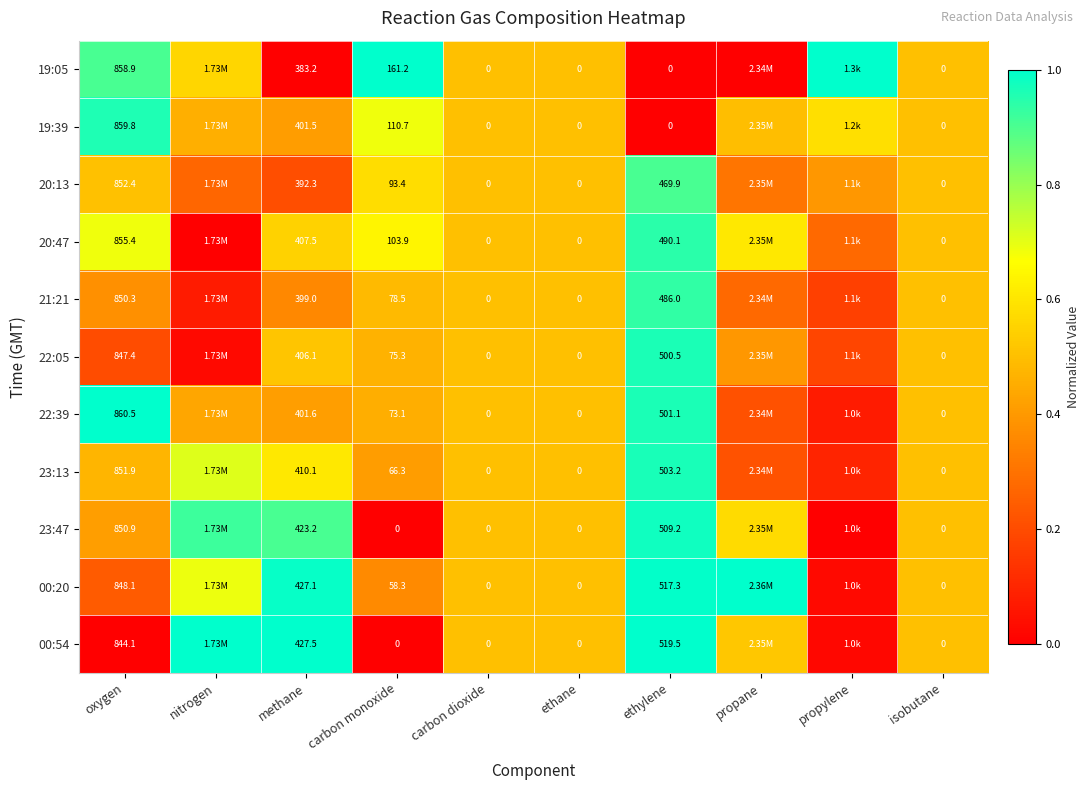

Is the value of 19:05 at ethane greater than the value of 22:39 at ethylene?

No